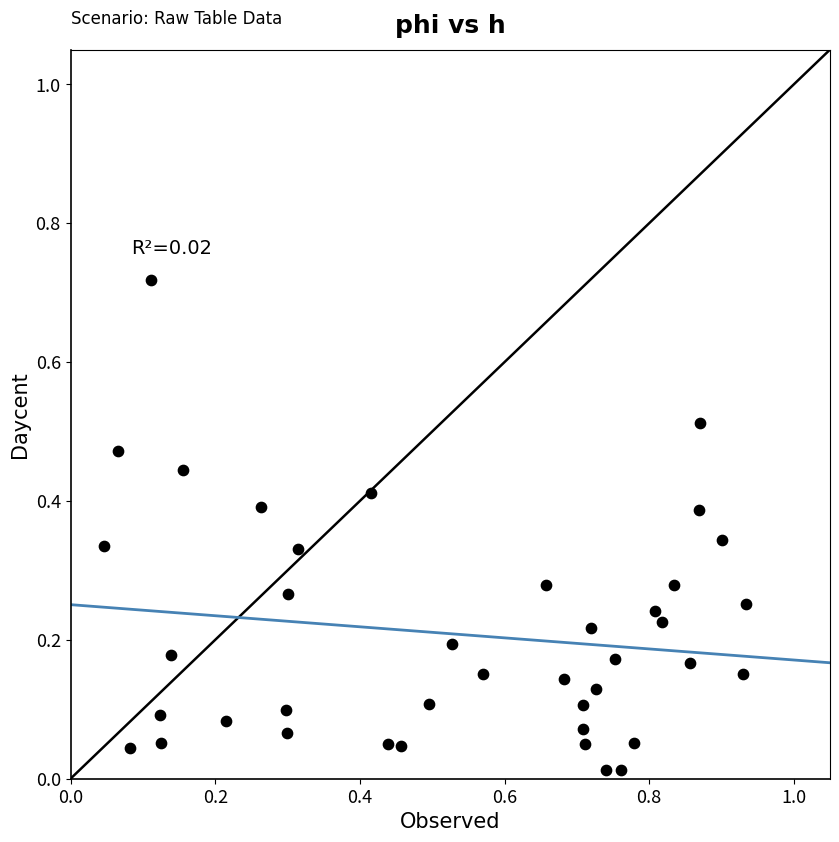

What is the range of X values (max minus min)?

0.9